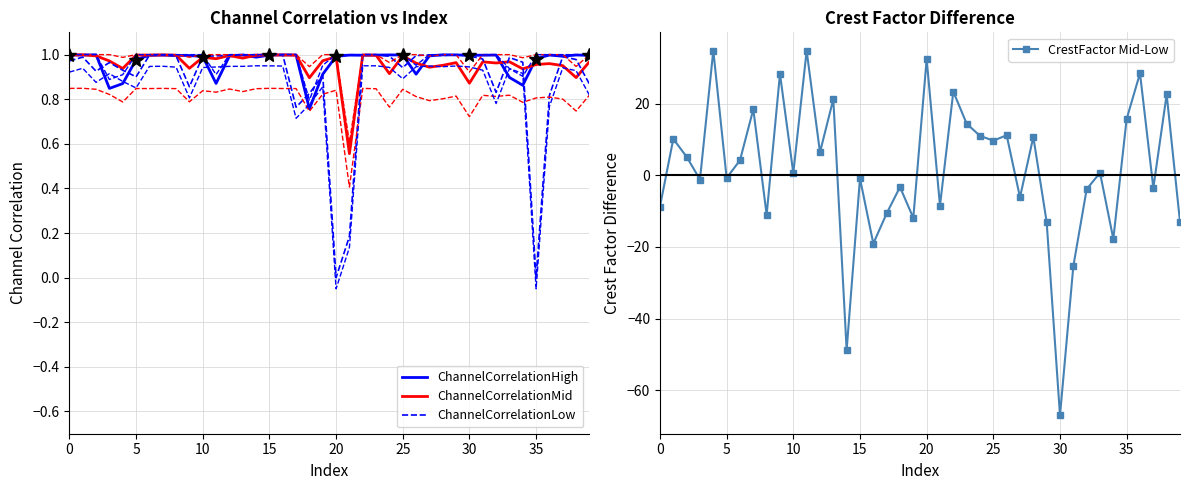

Rank the series by their maximum value, from highest to lowest.

CrestFactor Mid-Low, ChannelCorrelationLow, ChannelCorrelationHigh, ChannelCorrelationMid